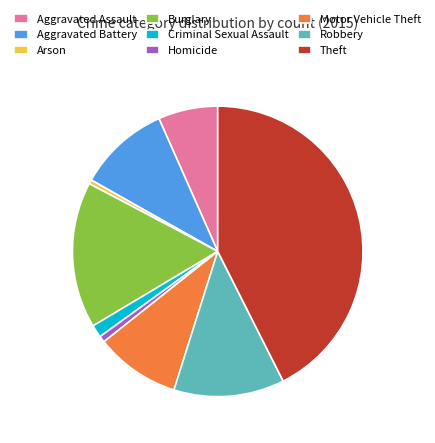

Is the sum of Homicide and Motor Vehicle Theft greater than half?

No